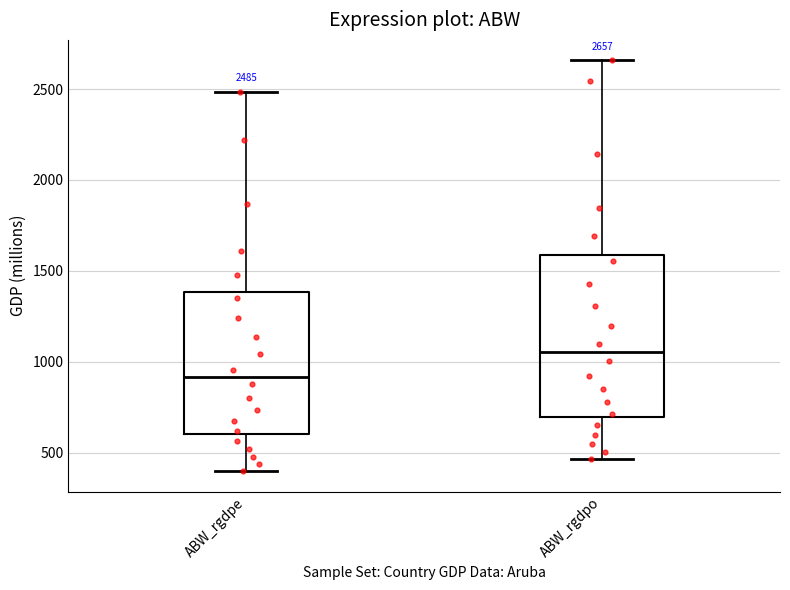

Which box has the lowest median line?

ABW_rgdpe